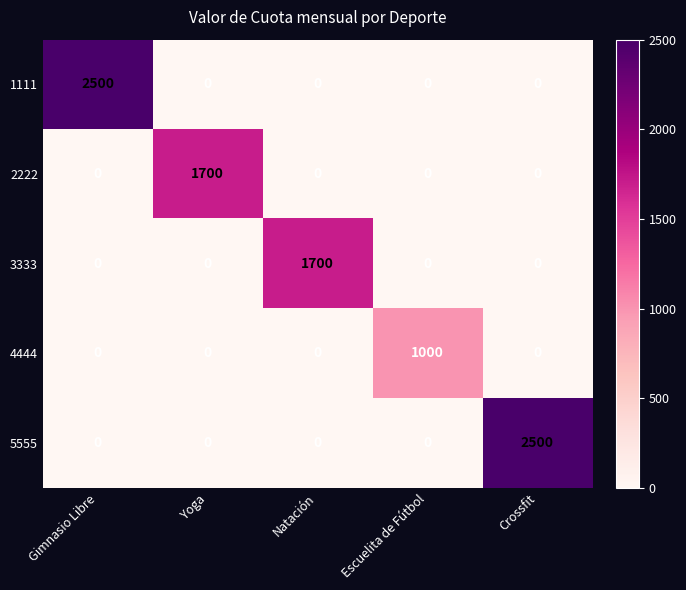

What is the spread (max minus min) of values at Yoga?

1700